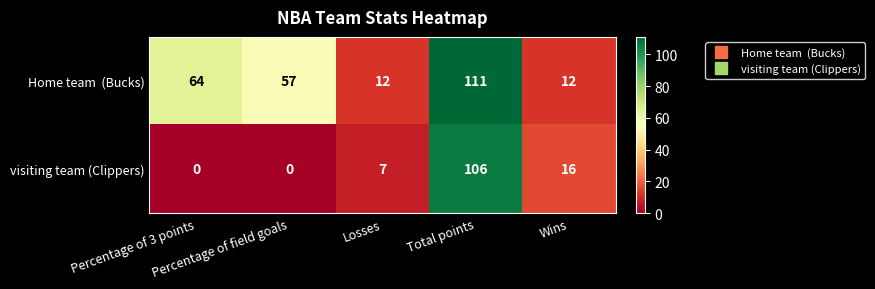

At which category does the chart reach its peak across all series?

Total points